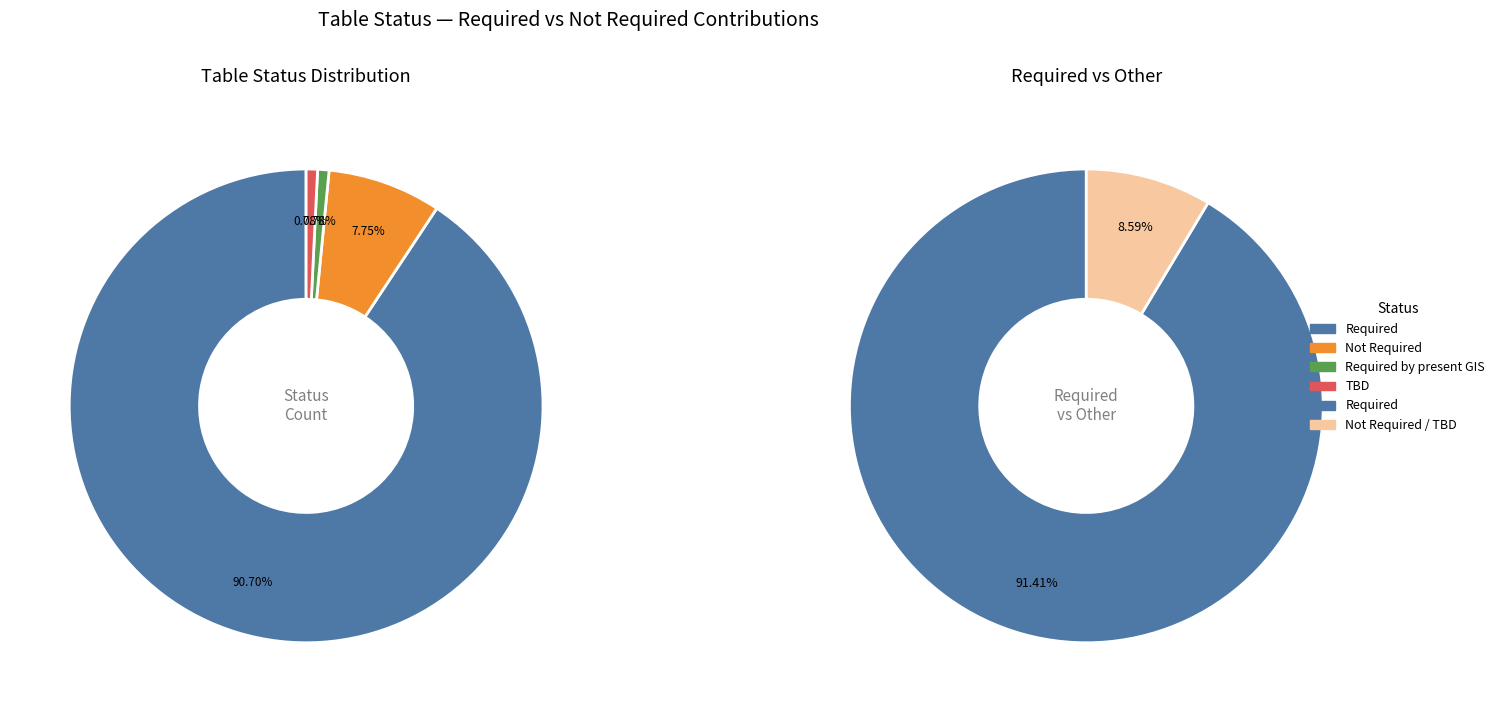

Count the number of slices in the pie.

4